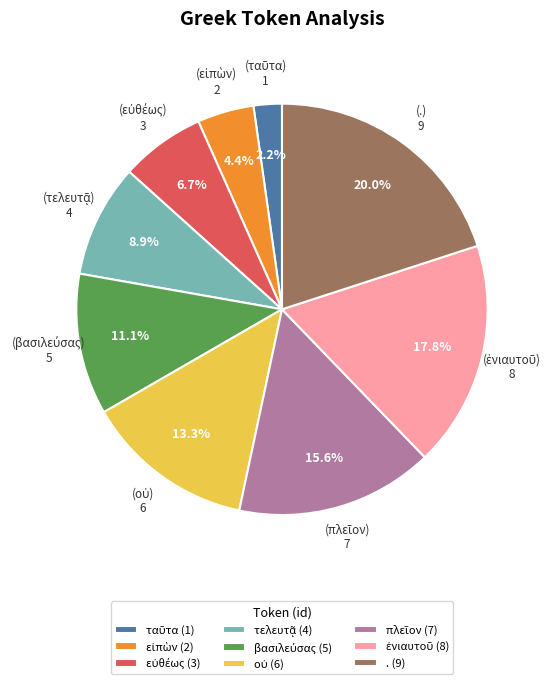

Does any single category account for the majority?

No